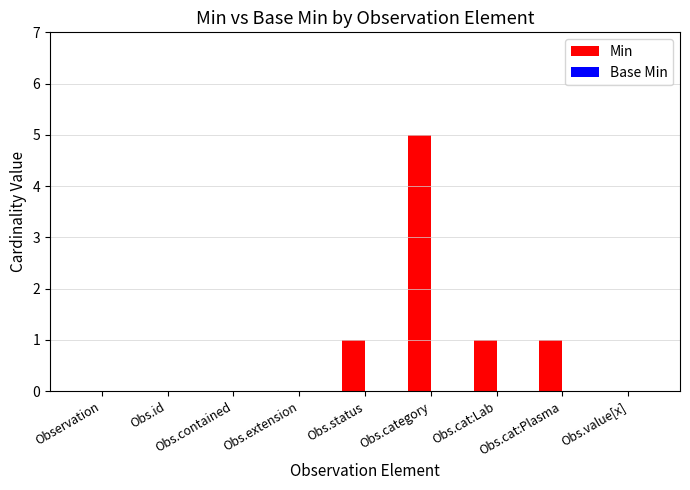

Which category has the highest value across all series?

Obs.category